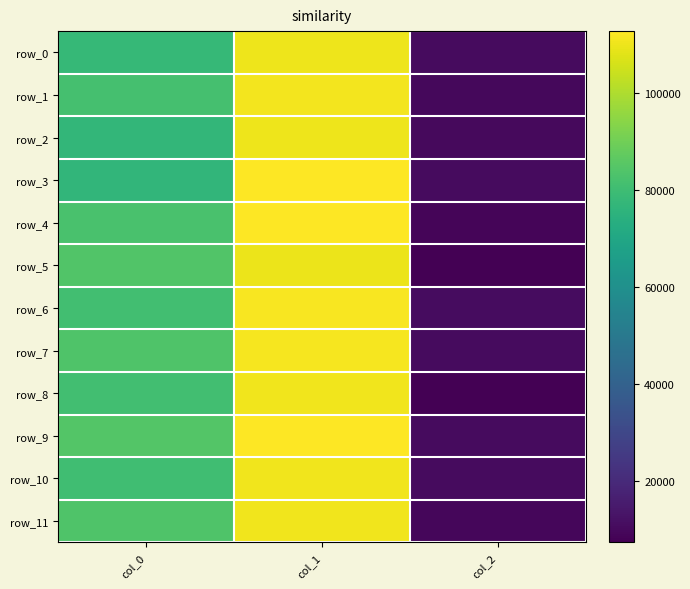

At which label does row_8 first exceed 80752?

col_0